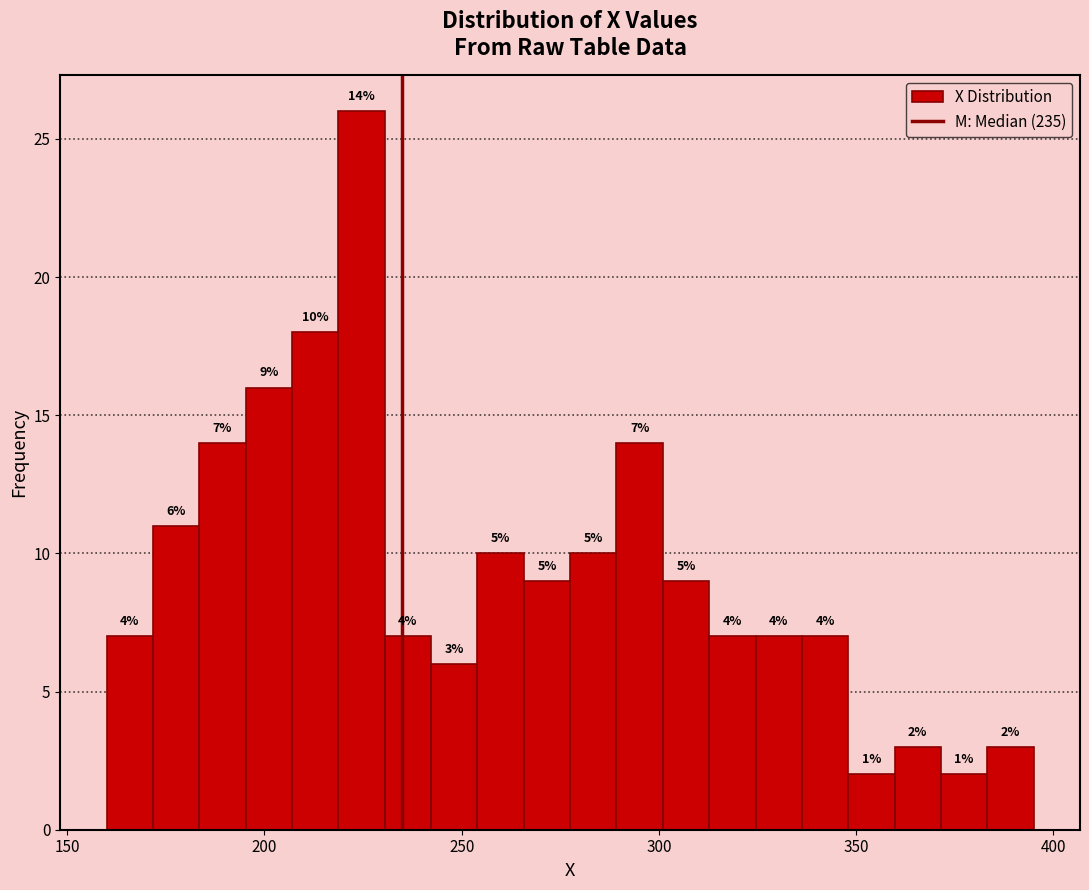

Around what value on the x-axis is the tallest bar? Give the approximate position of its centre, as read against the axis.

225